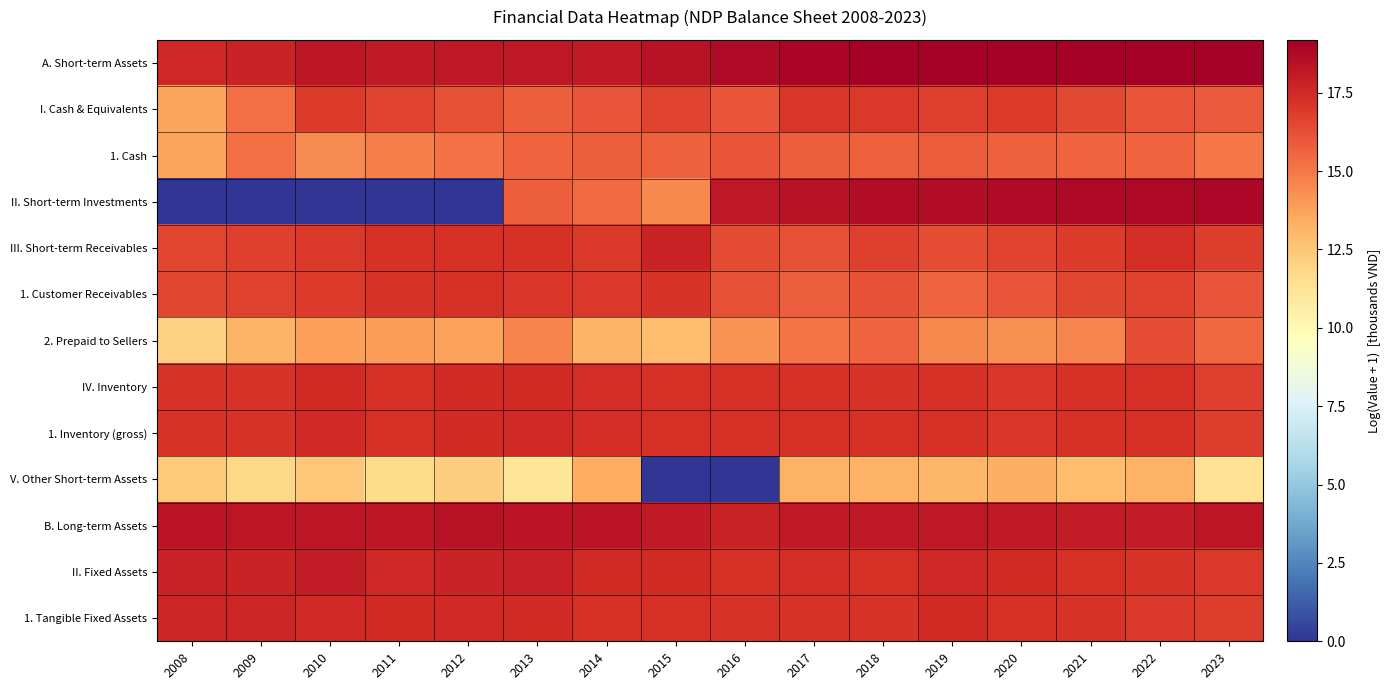

What is the maximum value shown in the chart?

19.2